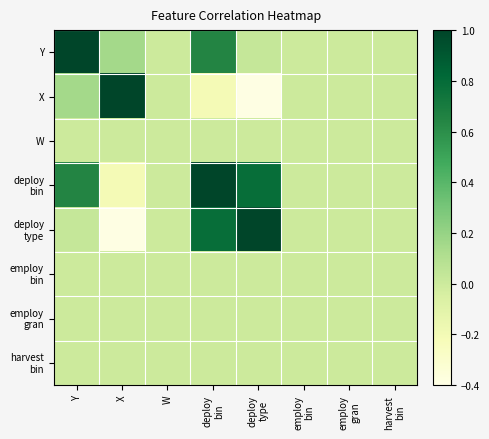

At which category is the sum across all series the highest?

deploy
bin